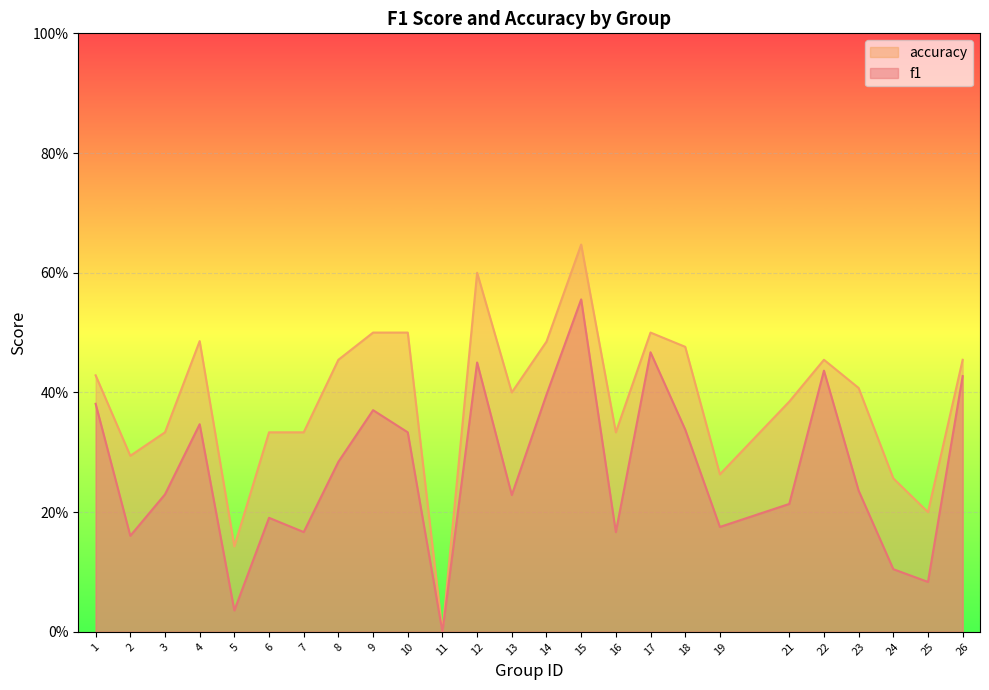

At which category does the chart reach its minimum across all series?

11